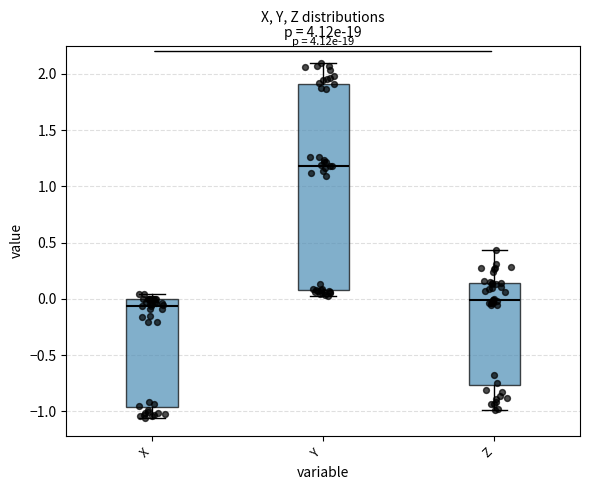

Reading left to right, transcribe this box plot: for each box, give where its median line is, the range the box spans, and where its two whiskers end, as read against the y-axis. The values are not printed on the chart, so give them approximately, as read against the axis.

X: median -0.05, box -0.95 to 0.00, whiskers -1.05 to 0.05
Y: median 1.20, box 0.10 to 1.90, whiskers 0.05 to 2.10
Z: median 0.00, box -0.75 to 0.15, whiskers -1.00 to 0.45